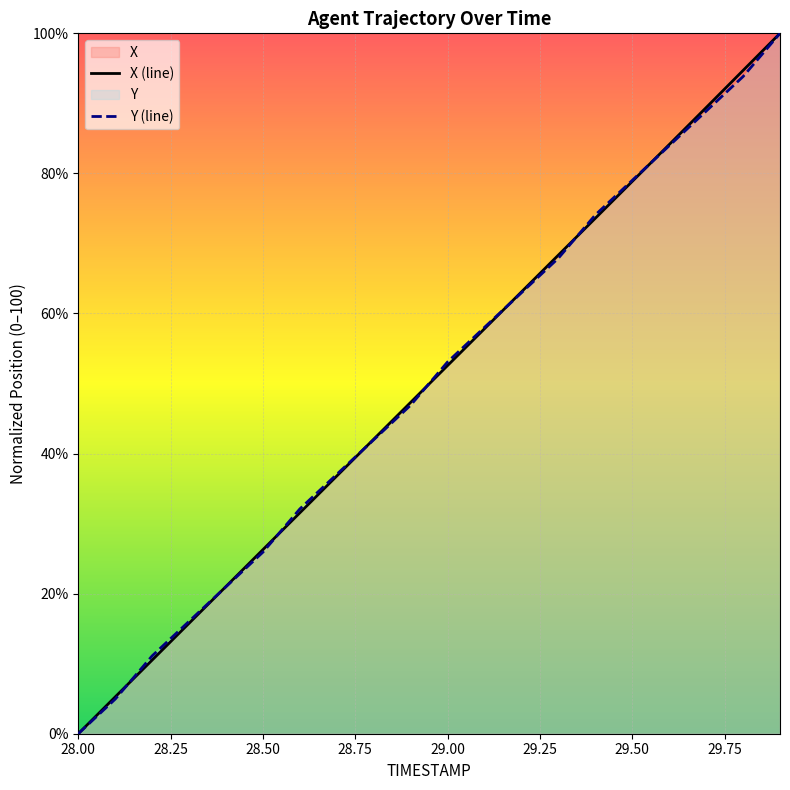

Reading right to left, what are all the values shown in this chart?

X: 100.0	94.7	89.4	84.1	78.9	73.6	68.3	63.1	57.8	52.6	47.3	42.1	36.8	31.5	26.3	21.0	15.8	10.5	5.3	0.0
Y: 100.0	93.8	88.9	84.0	79.0	74.1	67.9	63.0	58.0	53.1	46.9	42.0	37.0	32.1	25.9	21.0	16.0	11.1	4.9	0.0